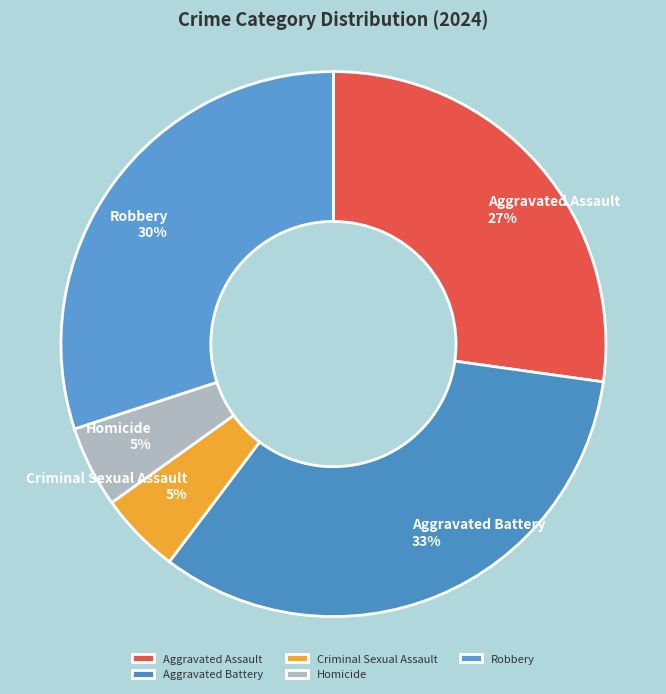

To the nearest percent, what is the average slice percentage?

20%